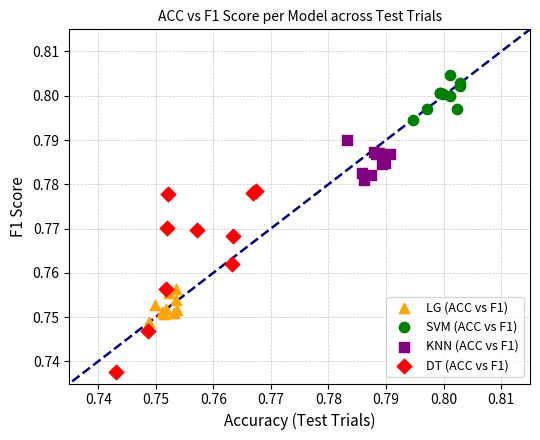

Which series has the widest spread of Y values?

DT (ACC vs F1)